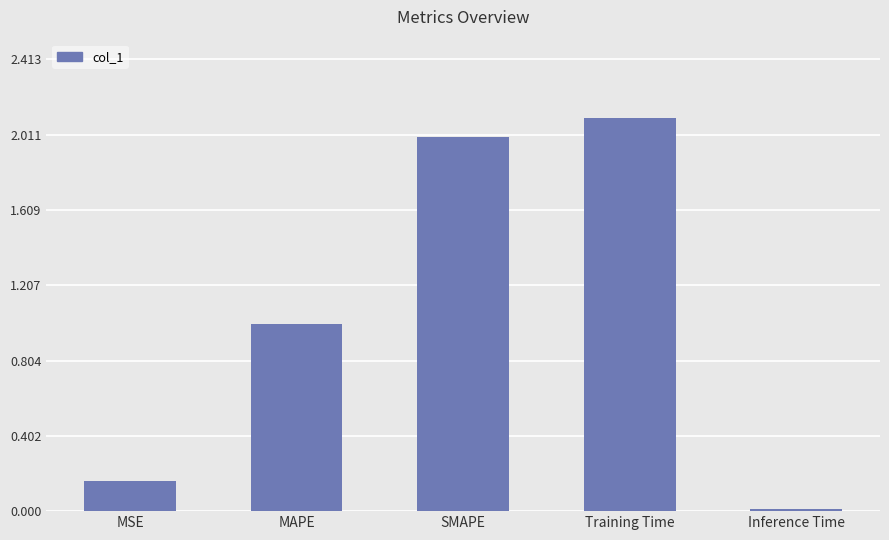

What is the ratio of the value at Training Time to the value at SMAPE?

1.0